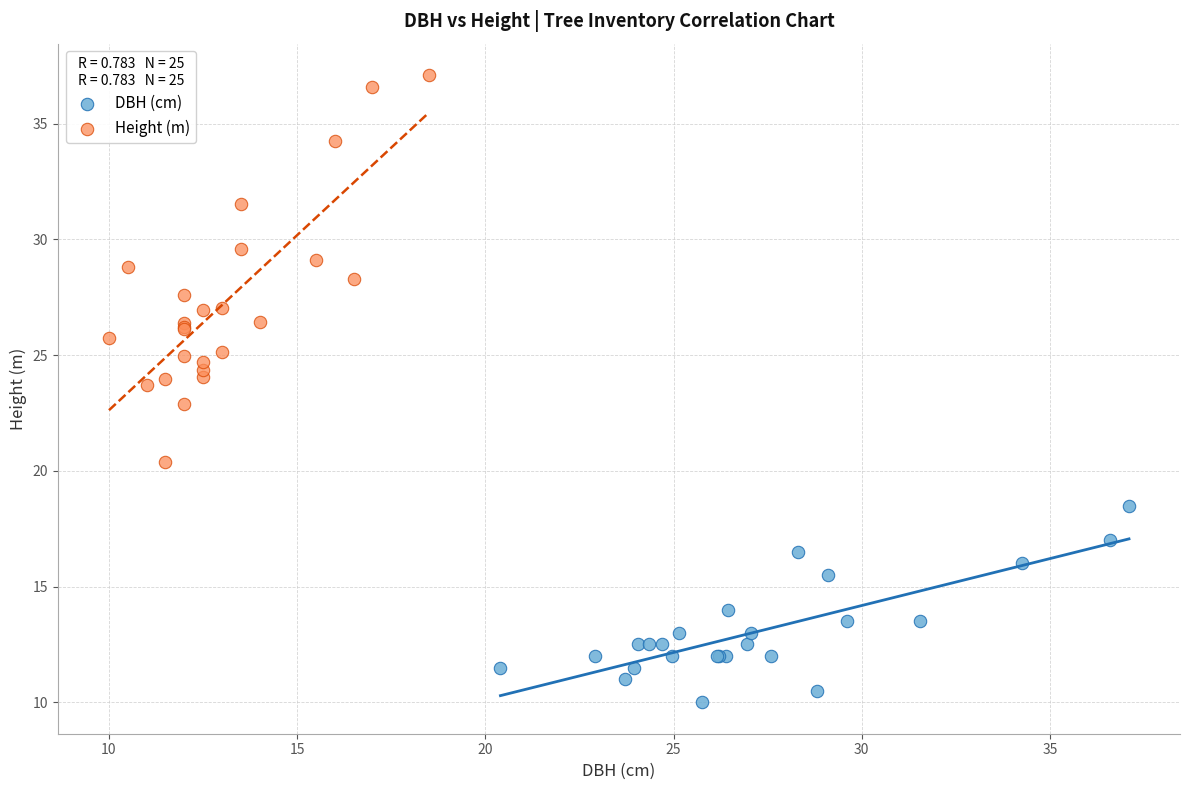

What are all the series names shown in the legend?

DBH (cm), Height (m)